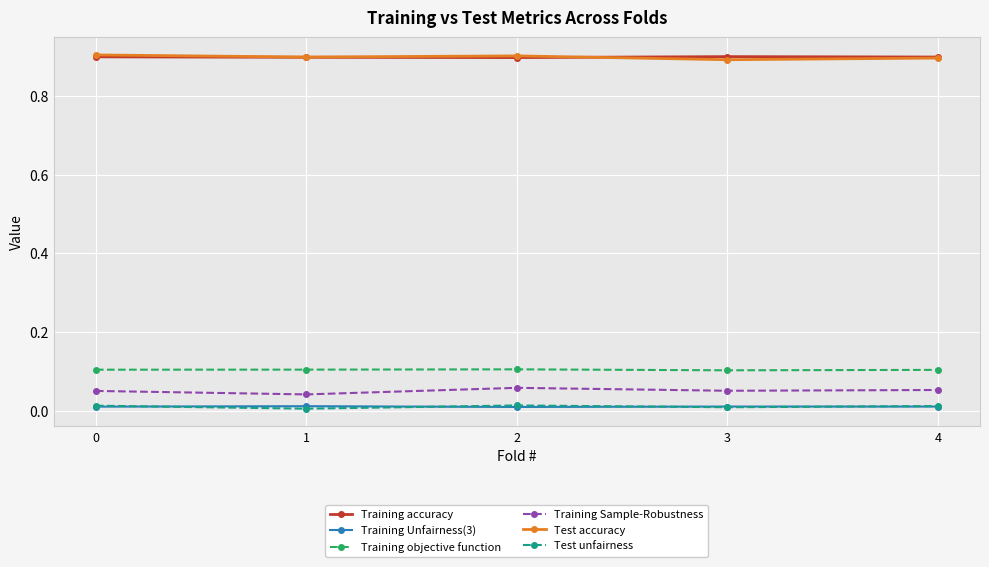

What is the maximum value shown in the chart?

0.9